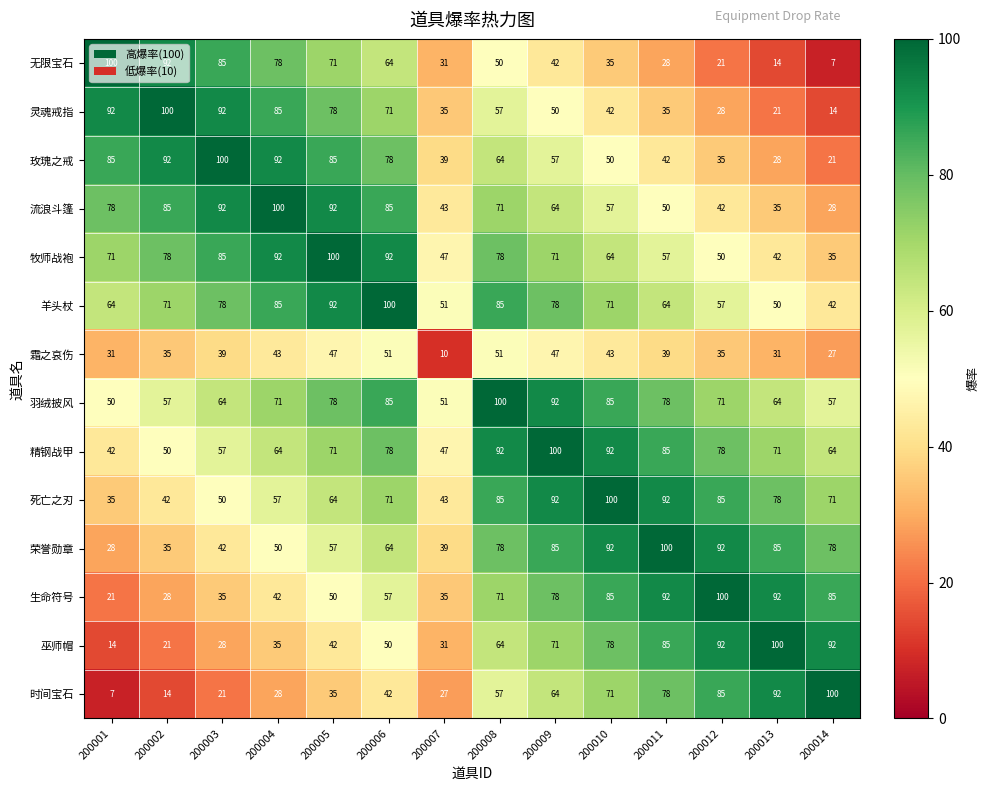

What is the spread (max minus min) of values at 200002?

86